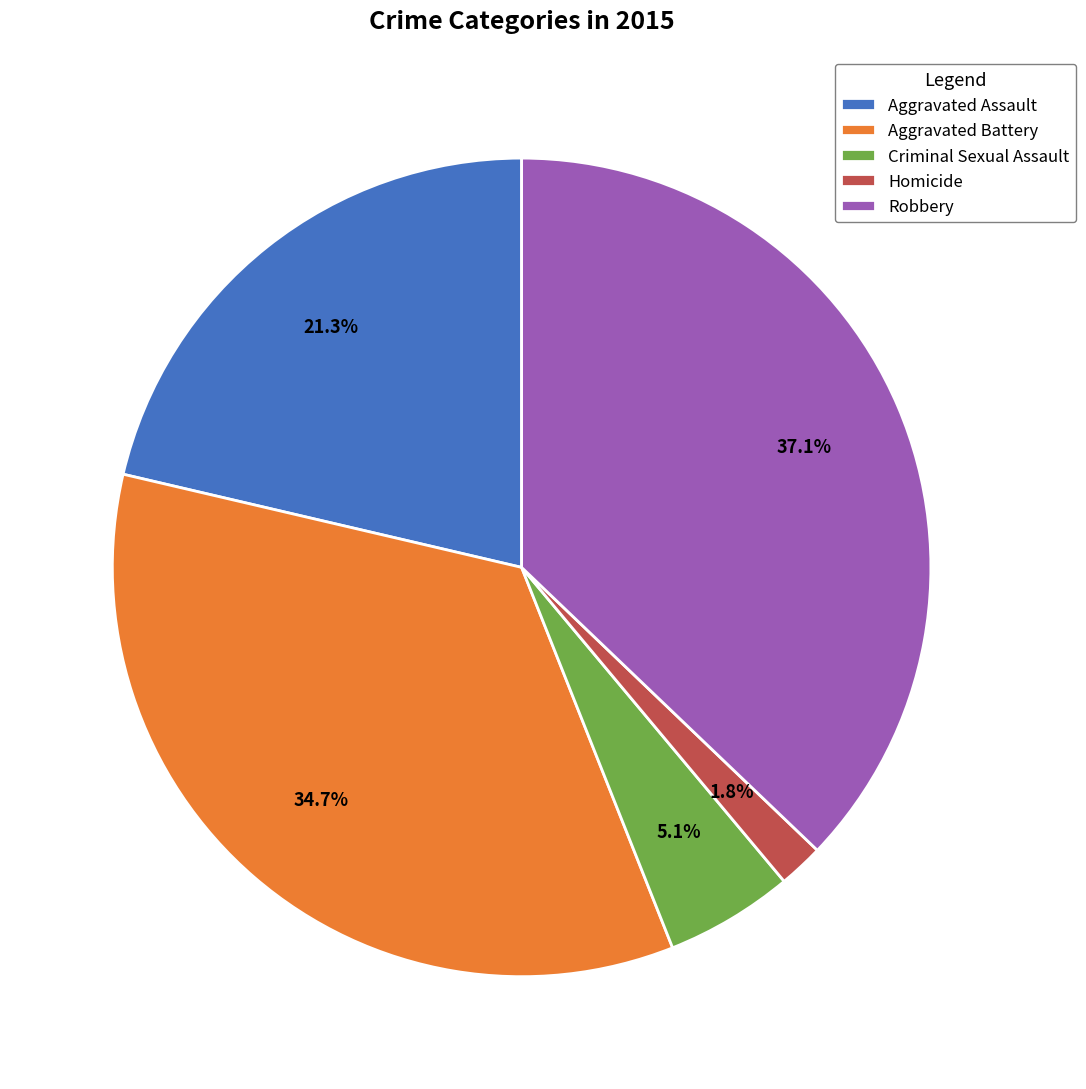

Count the number of slices in the pie.

5